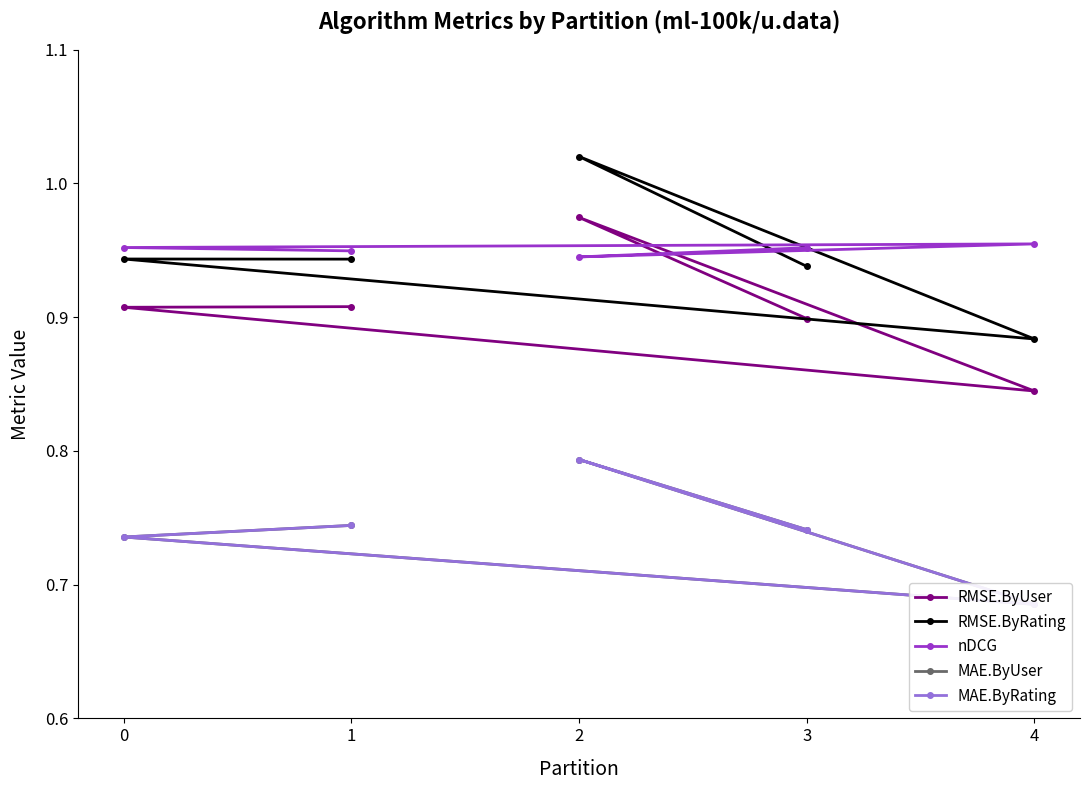

How many lines are shown in the chart?

5